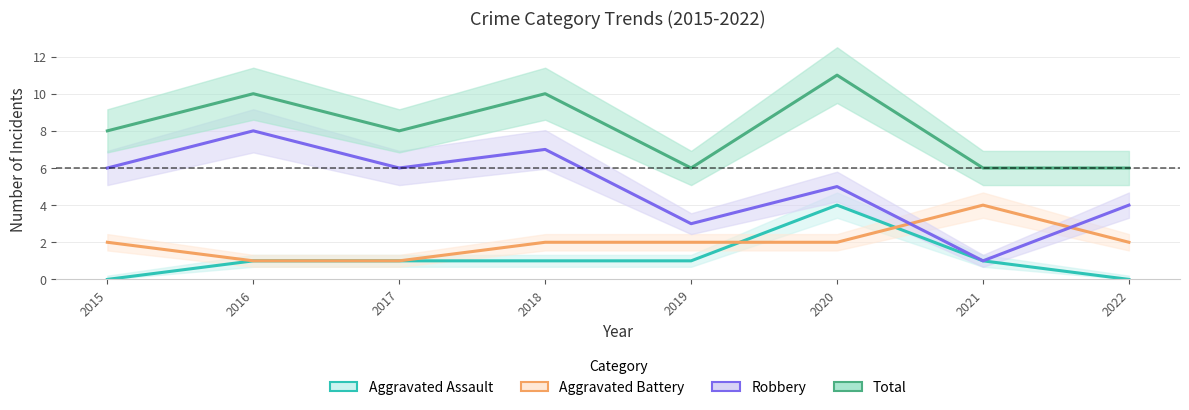

Which series has the largest range (max minus min)?

Robbery